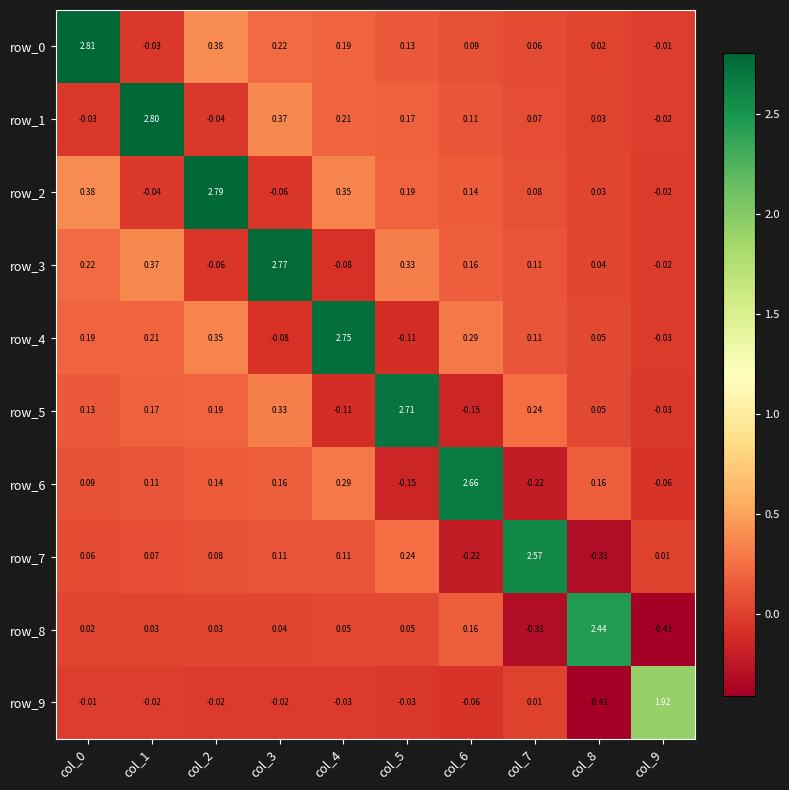

What is the difference between the maximum and minimum values in the row_5 series?

2.9